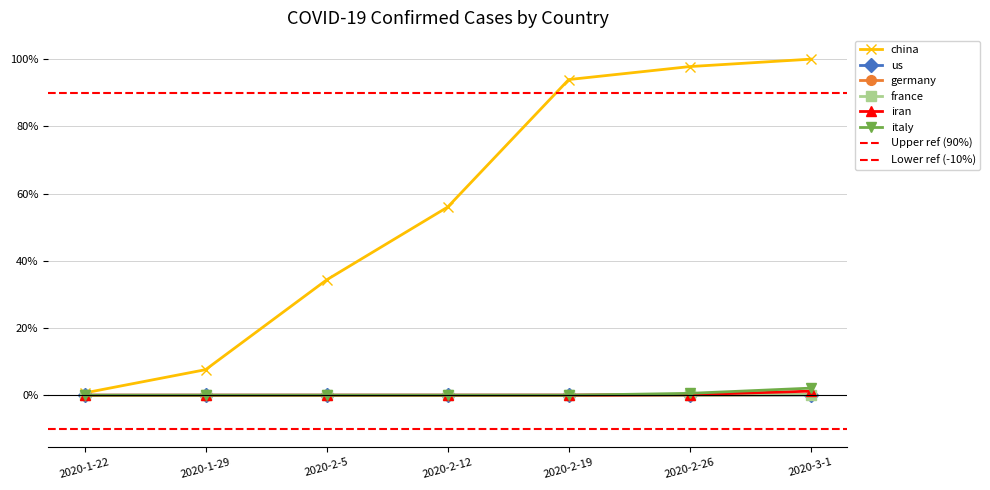

The italy series shows -0.0 at 2020-1-22. True or false?

False